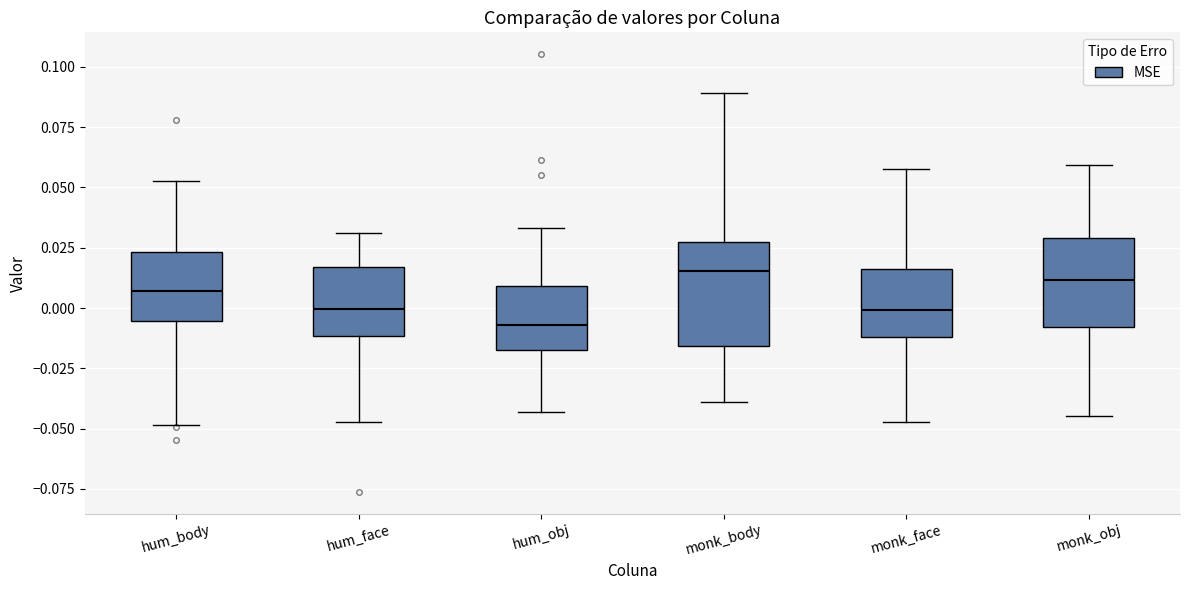

Where is the upper edge of the box for hum_body on the y-axis? The values are not printed on the chart, so give them approximately, as read against the axis.

0.025